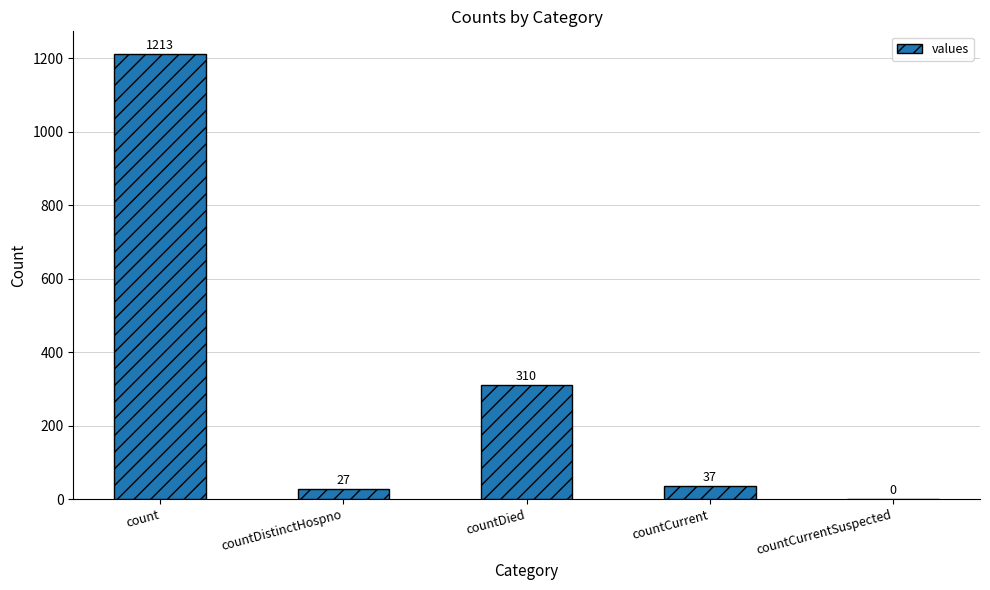

Which category has the highest value across all series?

count